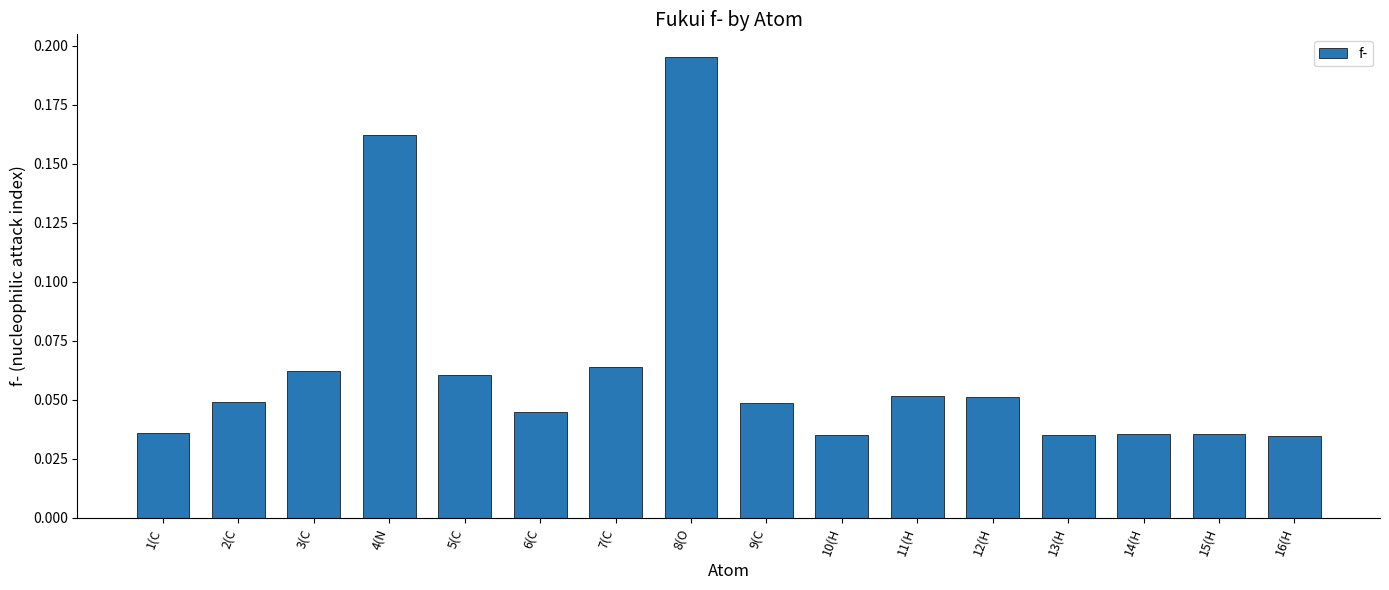

Is it true that the value at 4(N is 0.3?

False